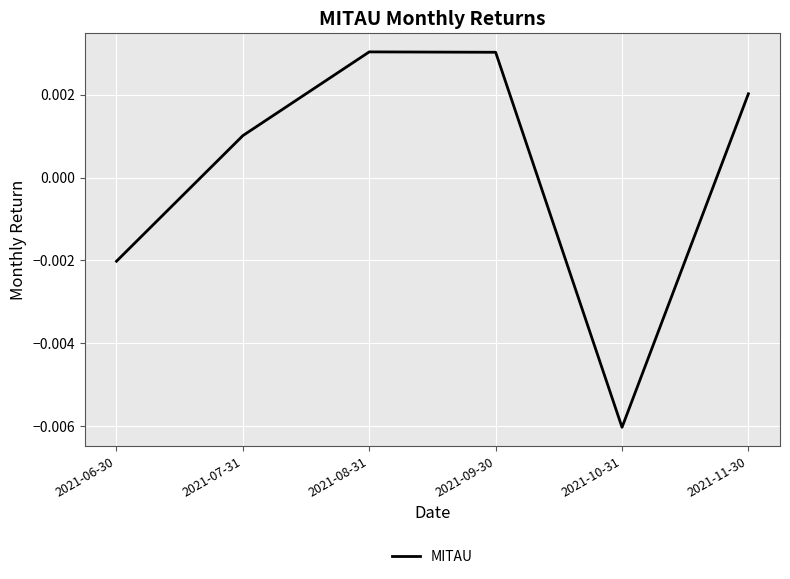

How many positive values are there?

4